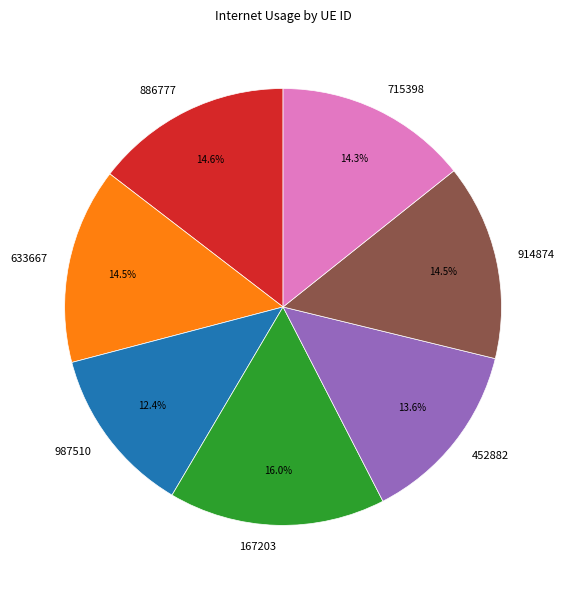

What percentage is NOT represented by 987510?

87.6%